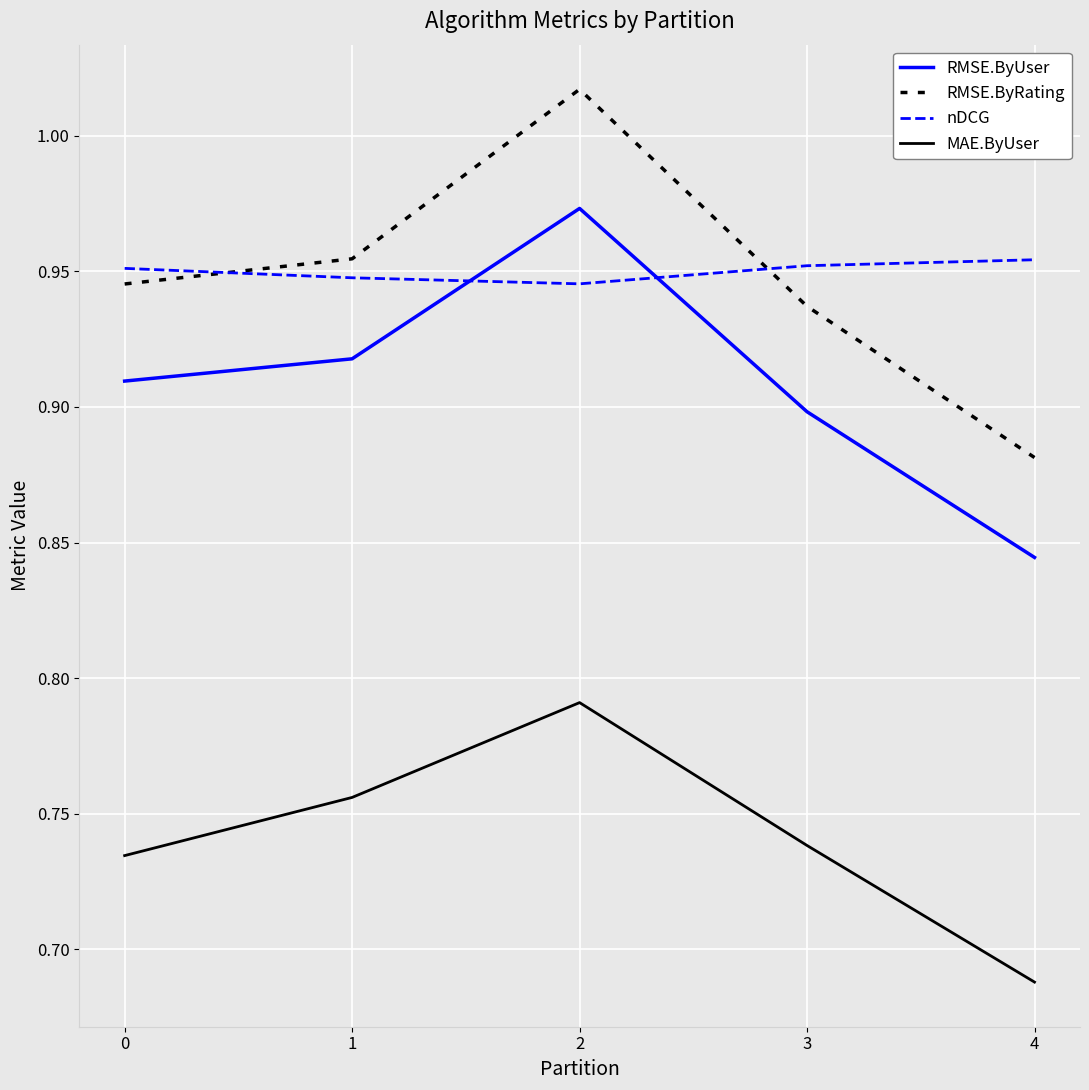

Which label corresponds to the smallest value in the chart?

4